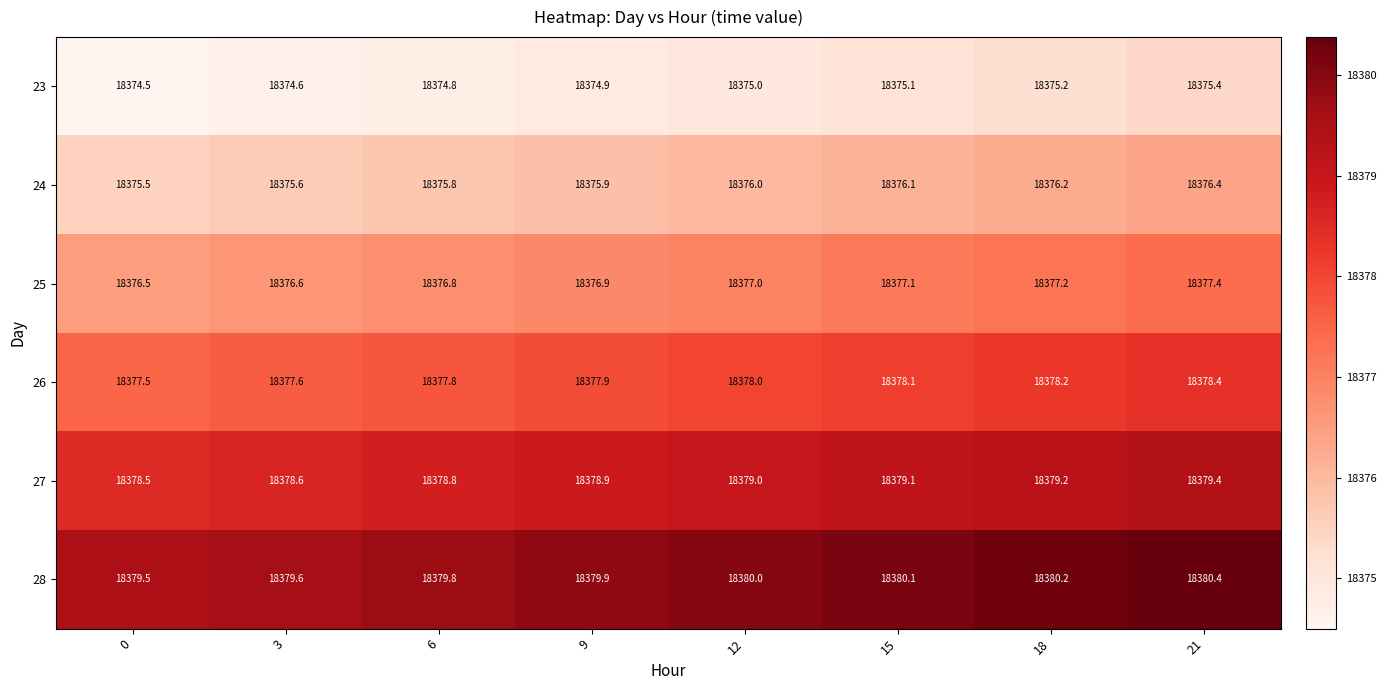

What is the spread (max minus min) of values at 18?

5.0